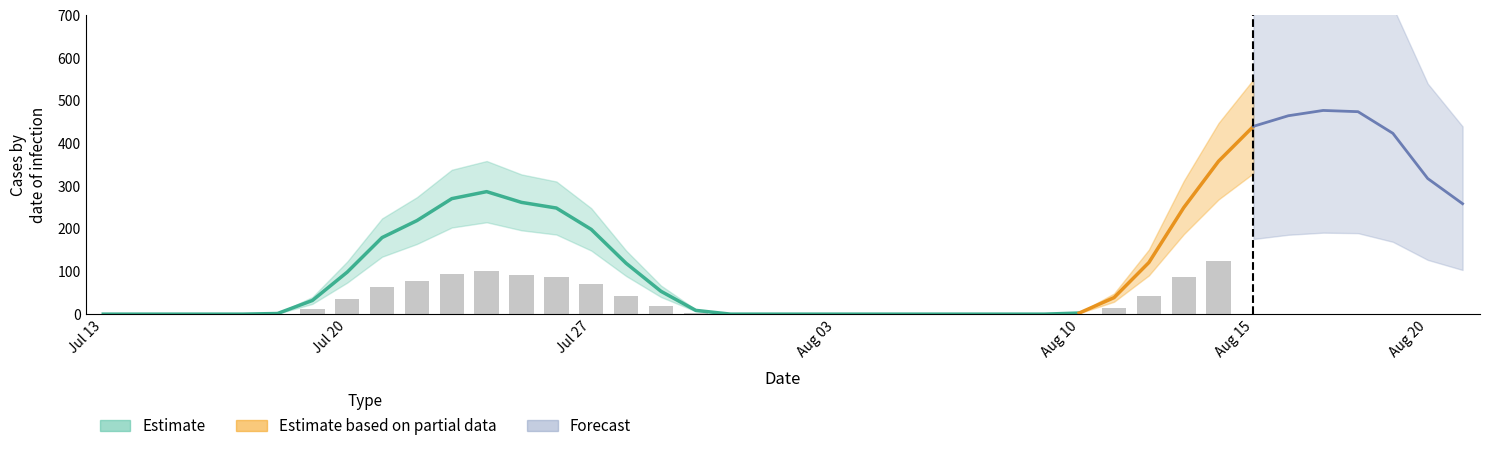

Where is the data nearest to the value 62?

8